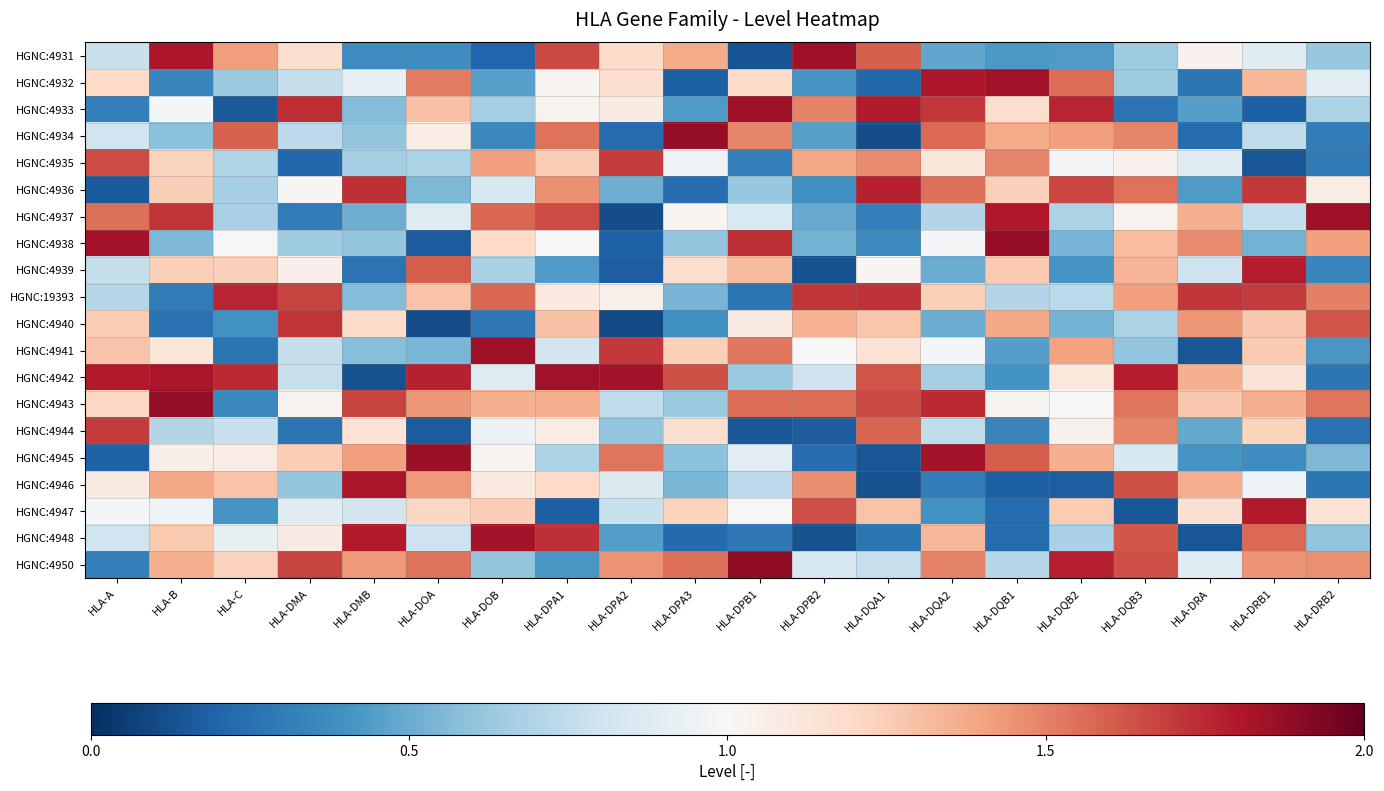

Reading left to right, extract all data points from this chart.

HGNC:4931: HLA-A=0.8	HLA-B=1.8	HLA-C=1.4	HLA-DMA=1.2	HLA-DMB=0.4	HLA-DOA=0.4	HLA-DOB=0.2	HLA-DPA1=1.7	HLA-DPA2=1.2	HLA-DPA3=1.4	HLA-DPB1=0.1	HLA-DPB2=1.8	HLA-DQA1=1.6	HLA-DQA2=0.5	HLA-DQB1=0.4	HLA-DQB2=0.4	HLA-DQB3=0.6	HLA-DRA=1.0	HLA-DRB1=0.9	HLA-DRB2=0.6
HGNC:4932: HLA-A=1.2	HLA-B=0.4	HLA-C=0.6	HLA-DMA=0.8	HLA-DMB=0.9	HLA-DOA=1.5	HLA-DOB=0.5	HLA-DPA1=1.0	HLA-DPA2=1.2	HLA-DPA3=0.2	HLA-DPB1=1.2	HLA-DPB2=0.4	HLA-DQA1=0.2	HLA-DQA2=1.8	HLA-DQB1=1.8	HLA-DQB2=1.6	HLA-DQB3=0.6	HLA-DRA=0.3	HLA-DRB1=1.3	HLA-DRB2=0.9
HGNC:4933: HLA-A=0.3	HLA-B=1.0	HLA-C=0.2	HLA-DMA=1.7	HLA-DMB=0.6	HLA-DOA=1.3	HLA-DOB=0.7	HLA-DPA1=1.0	HLA-DPA2=1.1	HLA-DPA3=0.4	HLA-DPB1=1.8	HLA-DPB2=1.5	HLA-DQA1=1.8	HLA-DQA2=1.7	HLA-DQB1=1.2	HLA-DQB2=1.8	HLA-DQB3=0.3	HLA-DRA=0.5	HLA-DRB1=0.2	HLA-DRB2=0.7
HGNC:4934: HLA-A=0.8	HLA-B=0.6	HLA-C=1.6	HLA-DMA=0.7	HLA-DMB=0.6	HLA-DOA=1.1	HLA-DOB=0.4	HLA-DPA1=1.5	HLA-DPA2=0.2	HLA-DPA3=1.9	HLA-DPB1=1.5	HLA-DPB2=0.5	HLA-DQA1=0.1	HLA-DQA2=1.6	HLA-DQB1=1.4	HLA-DQB2=1.4	HLA-DQB3=1.5	HLA-DRA=0.2	HLA-DRB1=0.7	HLA-DRB2=0.3
HGNC:4935: HLA-A=1.7	HLA-B=1.2	HLA-C=0.7	HLA-DMA=0.2	HLA-DMB=0.7	HLA-DOA=0.7	HLA-DOB=1.4	HLA-DPA1=1.2	HLA-DPA2=1.7	HLA-DPA3=0.9	HLA-DPB1=0.3	HLA-DPB2=1.4	HLA-DQA1=1.5	HLA-DQA2=1.1	HLA-DQB1=1.5	HLA-DQB2=1.0	HLA-DQB3=1.0	HLA-DRA=0.9	HLA-DRB1=0.1	HLA-DRB2=0.3
HGNC:4936: HLA-A=0.2	HLA-B=1.2	HLA-C=0.7	HLA-DMA=1.0	HLA-DMB=1.7	HLA-DOA=0.5	HLA-DOB=0.8	HLA-DPA1=1.5	HLA-DPA2=0.5	HLA-DPA3=0.2	HLA-DPB1=0.6	HLA-DPB2=0.4	HLA-DQA1=1.8	HLA-DQA2=1.6	HLA-DQB1=1.2	HLA-DQB2=1.7	HLA-DQB3=1.5	HLA-DRA=0.4	HLA-DRB1=1.7	HLA-DRB2=1.1
HGNC:4937: HLA-A=1.6	HLA-B=1.7	HLA-C=0.7	HLA-DMA=0.3	HLA-DMB=0.5	HLA-DOA=0.9	HLA-DOB=1.6	HLA-DPA1=1.6	HLA-DPA2=0.1	HLA-DPA3=1.0	HLA-DPB1=0.9	HLA-DPB2=0.5	HLA-DQA1=0.3	HLA-DQA2=0.7	HLA-DQB1=1.8	HLA-DQB2=0.7	HLA-DQB3=1.0	HLA-DRA=1.4	HLA-DRB1=0.8	HLA-DRB2=1.8
HGNC:4938: HLA-A=1.8	HLA-B=0.6	HLA-C=1.0	HLA-DMA=0.6	HLA-DMB=0.6	HLA-DOA=0.2	HLA-DOB=1.2	HLA-DPA1=1.0	HLA-DPA2=0.2	HLA-DPA3=0.6	HLA-DPB1=1.7	HLA-DPB2=0.5	HLA-DQA1=0.4	HLA-DQA2=1.0	HLA-DQB1=1.9	HLA-DQB2=0.5	HLA-DQB3=1.3	HLA-DRA=1.5	HLA-DRB1=0.5	HLA-DRB2=1.4
HGNC:4939: HLA-A=0.8	HLA-B=1.2	HLA-C=1.2	HLA-DMA=1.1	HLA-DMB=0.3	HLA-DOA=1.6	HLA-DOB=0.7	HLA-DPA1=0.4	HLA-DPA2=0.2	HLA-DPA3=1.2	HLA-DPB1=1.3	HLA-DPB2=0.1	HLA-DQA1=1.0	HLA-DQA2=0.5	HLA-DQB1=1.3	HLA-DQB2=0.4	HLA-DQB3=1.3	HLA-DRA=0.8	HLA-DRB1=1.8	HLA-DRB2=0.3
HGNC:19393: HLA-A=0.7	HLA-B=0.3	HLA-C=1.8	HLA-DMA=1.7	HLA-DMB=0.6	HLA-DOA=1.3	HLA-DOB=1.6	HLA-DPA1=1.1	HLA-DPA2=1.1	HLA-DPA3=0.5	HLA-DPB1=0.3	HLA-DPB2=1.7	HLA-DQA1=1.7	HLA-DQA2=1.2	HLA-DQB1=0.7	HLA-DQB2=0.7	HLA-DQB3=1.4	HLA-DRA=1.7	HLA-DRB1=1.7	HLA-DRB2=1.5
HGNC:4940: HLA-A=1.3	HLA-B=0.3	HLA-C=0.4	HLA-DMA=1.7	HLA-DMB=1.2	HLA-DOA=0.1	HLA-DOB=0.3	HLA-DPA1=1.3	HLA-DPA2=0.1	HLA-DPA3=0.4	HLA-DPB1=1.1	HLA-DPB2=1.3	HLA-DQA1=1.3	HLA-DQA2=0.5	HLA-DQB1=1.4	HLA-DQB2=0.5	HLA-DQB3=0.7	HLA-DRA=1.4	HLA-DRB1=1.3	HLA-DRB2=1.6
HGNC:4941: HLA-A=1.3	HLA-B=1.1	HLA-C=0.3	HLA-DMA=0.8	HLA-DMB=0.6	HLA-DOA=0.5	HLA-DOB=1.9	HLA-DPA1=0.8	HLA-DPA2=1.7	HLA-DPA3=1.2	HLA-DPB1=1.5	HLA-DPB2=1.0	HLA-DQA1=1.1	HLA-DQA2=1.0	HLA-DQB1=0.5	HLA-DQB2=1.4	HLA-DQB3=0.6	HLA-DRA=0.1	HLA-DRB1=1.3	HLA-DRB2=0.4
HGNC:4942: HLA-A=1.8	HLA-B=1.8	HLA-C=1.7	HLA-DMA=0.8	HLA-DMB=0.1	HLA-DOA=1.8	HLA-DOB=0.9	HLA-DPA1=1.8	HLA-DPA2=1.8	HLA-DPA3=1.6	HLA-DPB1=0.6	HLA-DPB2=0.8	HLA-DQA1=1.6	HLA-DQA2=0.7	HLA-DQB1=0.4	HLA-DQB2=1.1	HLA-DQB3=1.8	HLA-DRA=1.4	HLA-DRB1=1.1	HLA-DRB2=0.3
HGNC:4943: HLA-A=1.2	HLA-B=1.9	HLA-C=0.4	HLA-DMA=1.0	HLA-DMB=1.7	HLA-DOA=1.4	HLA-DOB=1.4	HLA-DPA1=1.4	HLA-DPA2=0.7	HLA-DPA3=0.6	HLA-DPB1=1.6	HLA-DPB2=1.6	HLA-DQA1=1.7	HLA-DQA2=1.7	HLA-DQB1=1.0	HLA-DQB2=1.0	HLA-DQB3=1.5	HLA-DRA=1.3	HLA-DRB1=1.4	HLA-DRB2=1.5
HGNC:4944: HLA-A=1.7	HLA-B=0.7	HLA-C=0.8	HLA-DMA=0.3	HLA-DMB=1.1	HLA-DOA=0.2	HLA-DOB=0.9	HLA-DPA1=1.1	HLA-DPA2=0.6	HLA-DPA3=1.2	HLA-DPB1=0.2	HLA-DPB2=0.2	HLA-DQA1=1.6	HLA-DQA2=0.7	HLA-DQB1=0.3	HLA-DQB2=1.0	HLA-DQB3=1.5	HLA-DRA=0.5	HLA-DRB1=1.2	HLA-DRB2=0.3
HGNC:4945: HLA-A=0.2	HLA-B=1.1	HLA-C=1.1	HLA-DMA=1.2	HLA-DMB=1.4	HLA-DOA=1.9	HLA-DOB=1.0	HLA-DPA1=0.7	HLA-DPA2=1.5	HLA-DPA3=0.6	HLA-DPB1=0.9	HLA-DPB2=0.2	HLA-DQA1=0.1	HLA-DQA2=1.8	HLA-DQB1=1.6	HLA-DQB2=1.4	HLA-DQB3=0.8	HLA-DRA=0.4	HLA-DRB1=0.4	HLA-DRB2=0.6
HGNC:4946: HLA-A=1.1	HLA-B=1.4	HLA-C=1.3	HLA-DMA=0.6	HLA-DMB=1.8	HLA-DOA=1.4	HLA-DOB=1.1	HLA-DPA1=1.2	HLA-DPA2=0.9	HLA-DPA3=0.5	HLA-DPB1=0.7	HLA-DPB2=1.5	HLA-DQA1=0.1	HLA-DQA2=0.3	HLA-DQB1=0.2	HLA-DQB2=0.2	HLA-DQB3=1.6	HLA-DRA=1.4	HLA-DRB1=1.0	HLA-DRB2=0.3
HGNC:4947: HLA-A=1.0	HLA-B=1.0	HLA-C=0.4	HLA-DMA=0.9	HLA-DMB=0.8	HLA-DOA=1.2	HLA-DOB=1.2	HLA-DPA1=0.2	HLA-DPA2=0.8	HLA-DPA3=1.2	HLA-DPB1=1.0	HLA-DPB2=1.6	HLA-DQA1=1.3	HLA-DQA2=0.4	HLA-DQB1=0.2	HLA-DQB2=1.3	HLA-DQB3=0.1	HLA-DRA=1.2	HLA-DRB1=1.8	HLA-DRB2=1.1
HGNC:4948: HLA-A=0.8	HLA-B=1.3	HLA-C=0.9	HLA-DMA=1.1	HLA-DMB=1.8	HLA-DOA=0.8	HLA-DOB=1.8	HLA-DPA1=1.7	HLA-DPA2=0.5	HLA-DPA3=0.2	HLA-DPB1=0.3	HLA-DPB2=0.1	HLA-DQA1=0.3	HLA-DQA2=1.3	HLA-DQB1=0.2	HLA-DQB2=0.7	HLA-DQB3=1.6	HLA-DRA=0.1	HLA-DRB1=1.6	HLA-DRB2=0.6
HGNC:4950: HLA-A=0.3	HLA-B=1.4	HLA-C=1.2	HLA-DMA=1.7	HLA-DMB=1.4	HLA-DOA=1.5	HLA-DOB=0.6	HLA-DPA1=0.4	HLA-DPA2=1.5	HLA-DPA3=1.6	HLA-DPB1=1.9	HLA-DPB2=0.8	HLA-DQA1=0.8	HLA-DQA2=1.5	HLA-DQB1=0.7	HLA-DQB2=1.8	HLA-DQB3=1.6	HLA-DRA=0.9	HLA-DRB1=1.5	HLA-DRB2=1.5